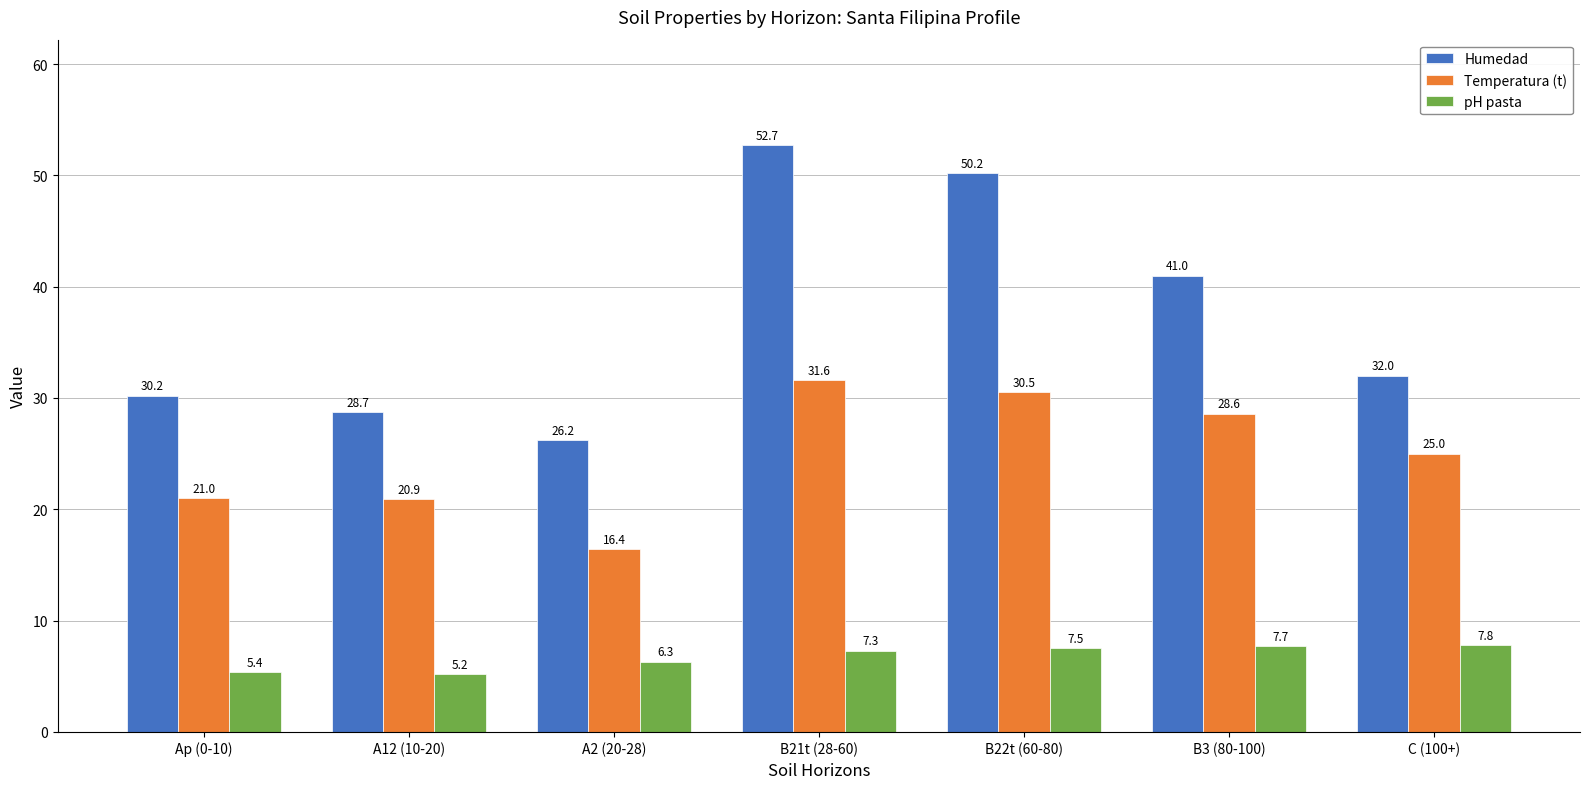

Count the number of categories in the chart.

7